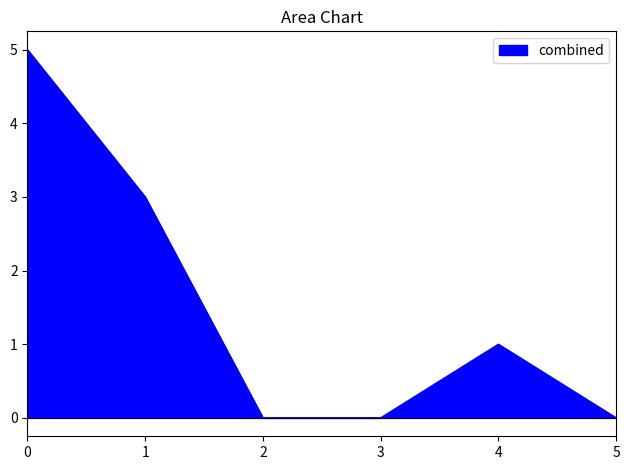

What is the maximum value for combined?

5